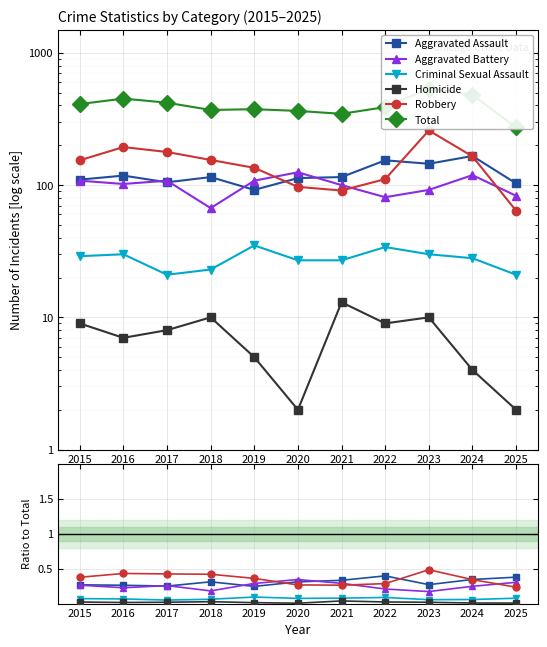

The Criminal Sexual Assault series shows 0.1 at 2017. True or false?

False